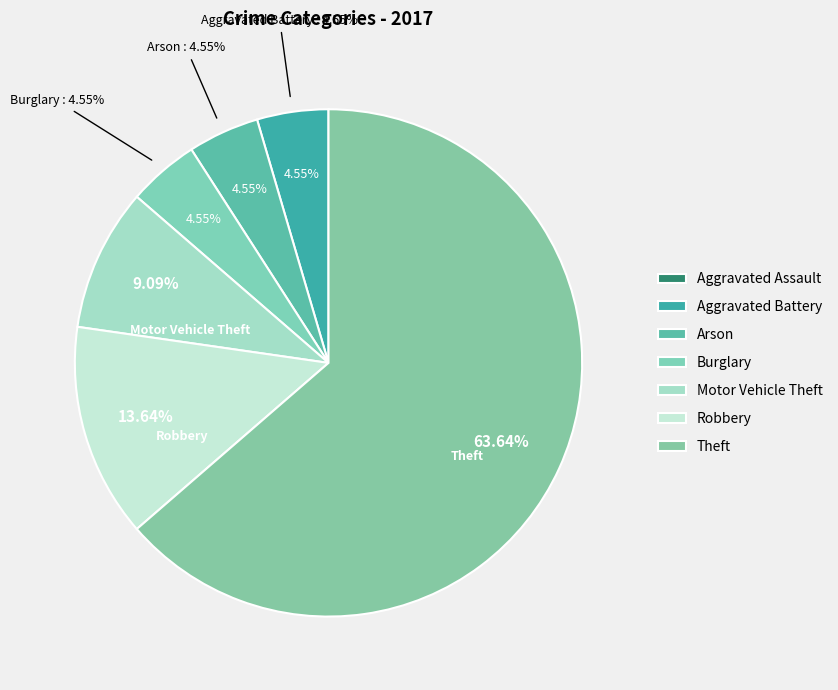

Is it true that Aggravated Battery is 5% of the pie?

True